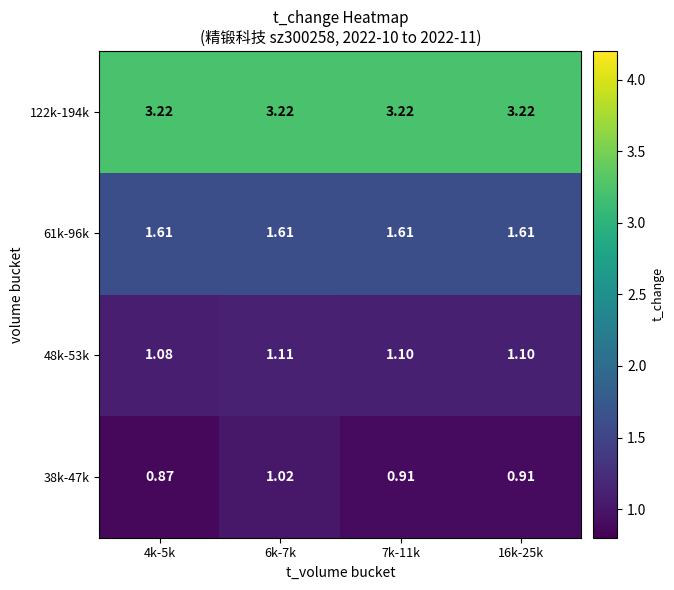

Is the value of 48k-53k at 16k-25k greater than the value of 61k-96k at 7k-11k?

No